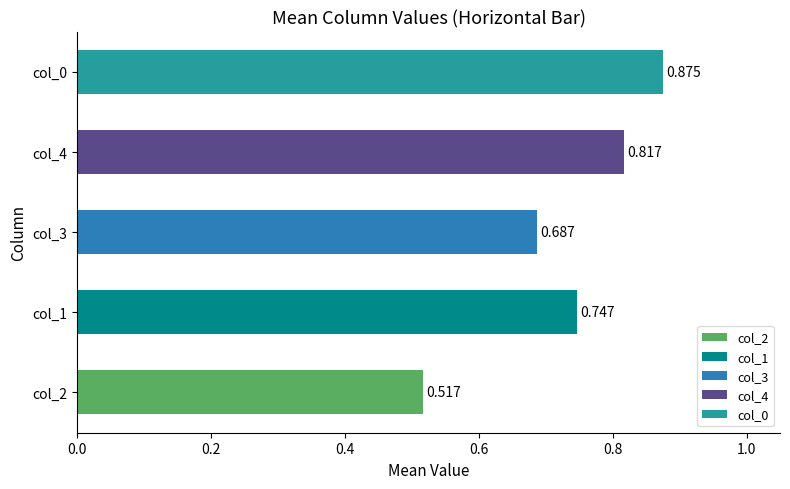

How many categories are shown in the chart?

5